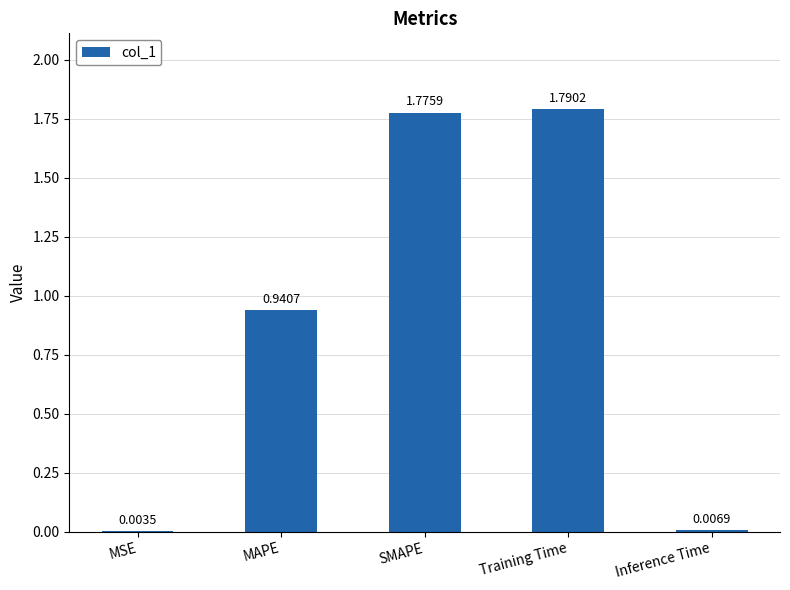

Between MAPE and SMAPE, which is larger?

SMAPE